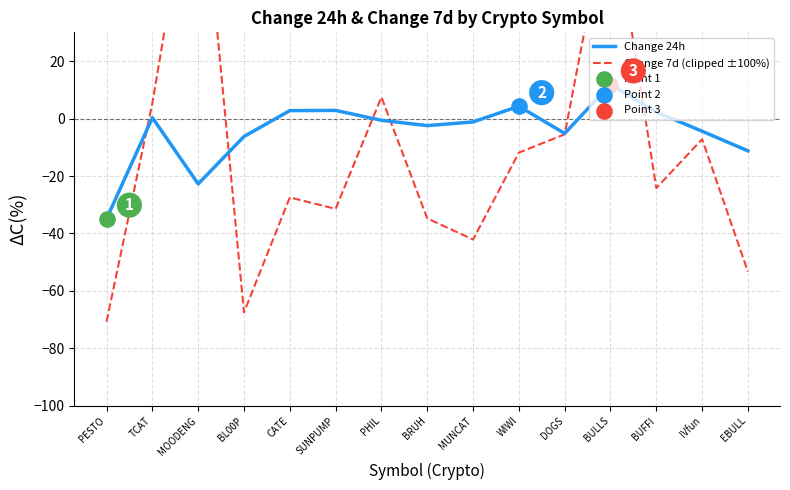

Is the value of Change 24h at DOGS greater than the value of Change 7d (clipped ±100%) at PESTO?

Yes